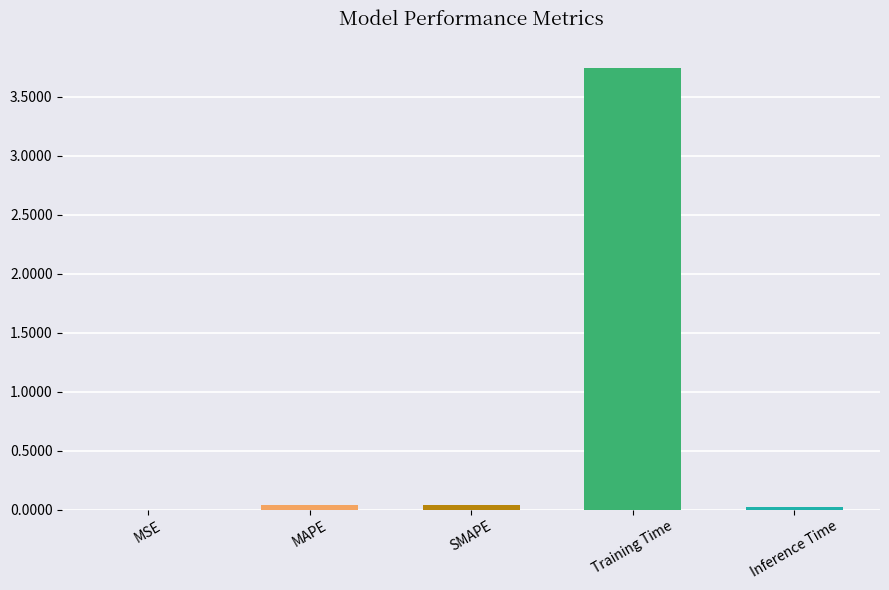

How many data points does each series have?

5